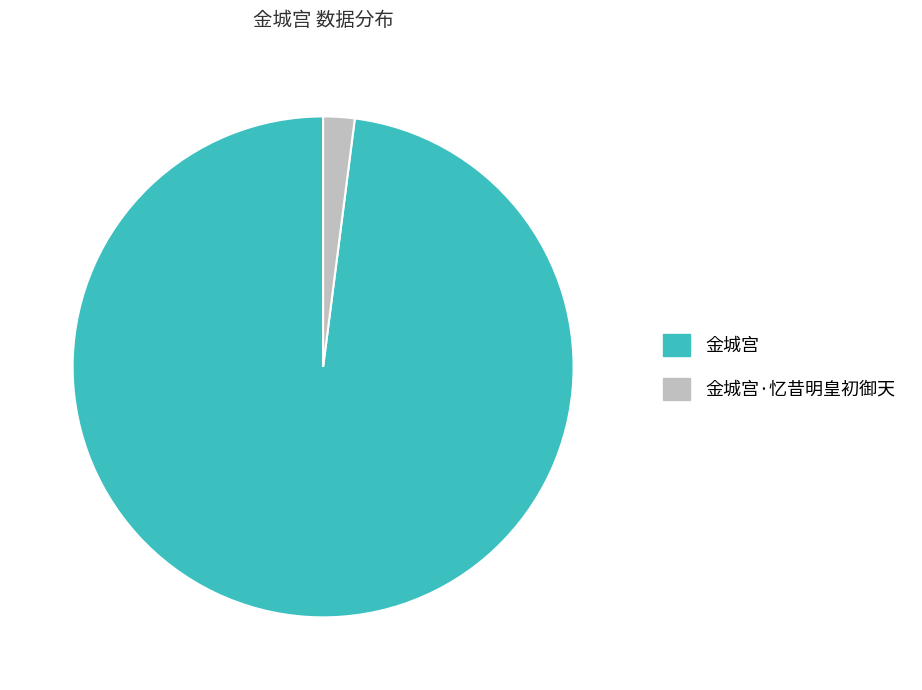

Does any single category account for the majority?

Yes